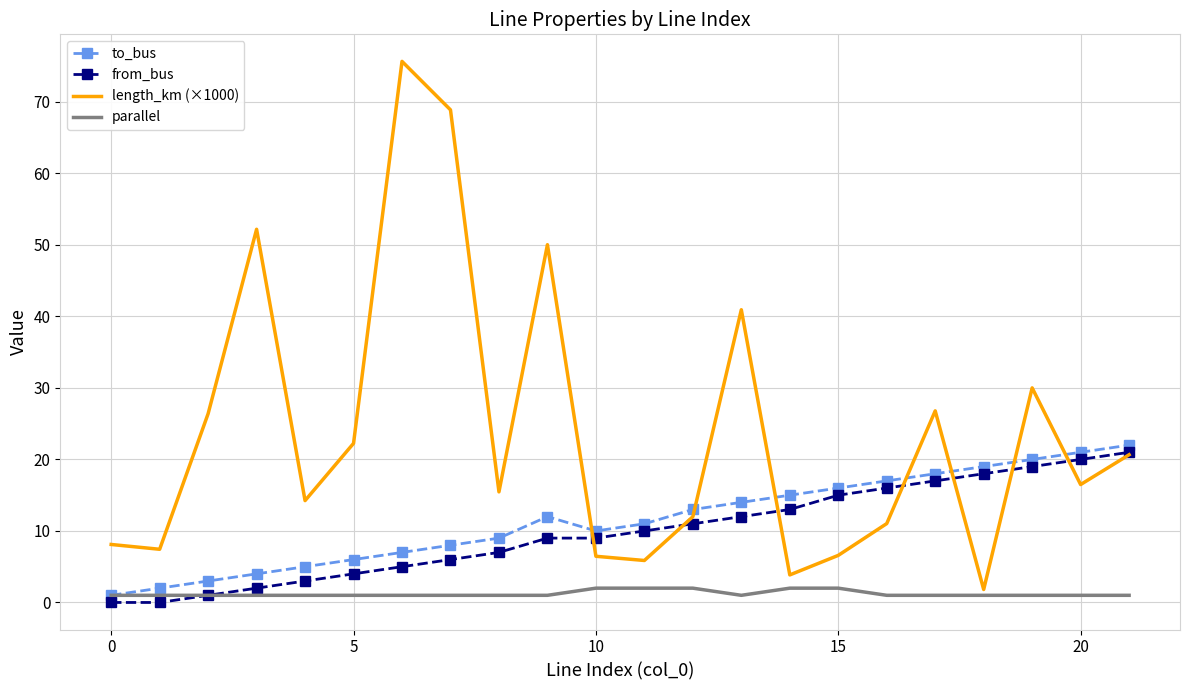

Which series has the widest spread of values?

length_km (×1000)